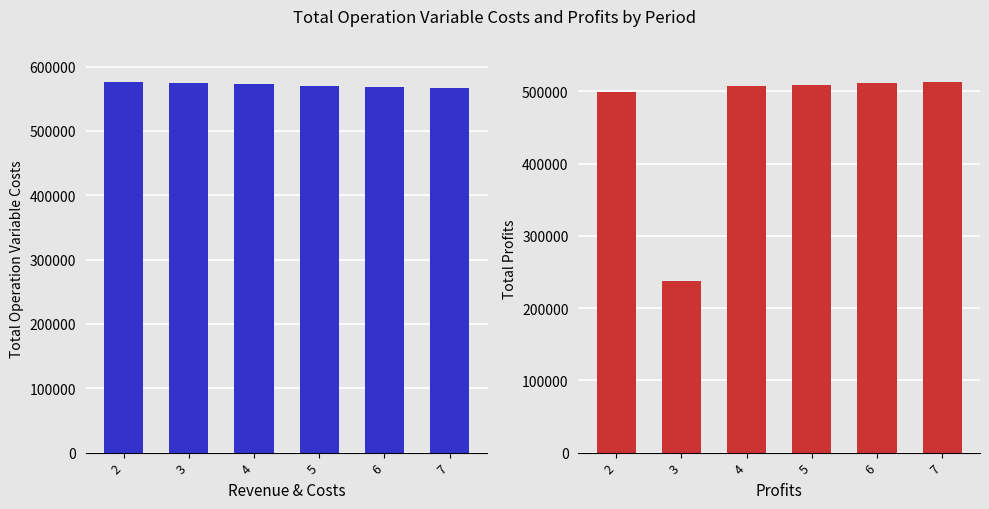

Is it true that Total Profits equals 893234.5 at 7?

False